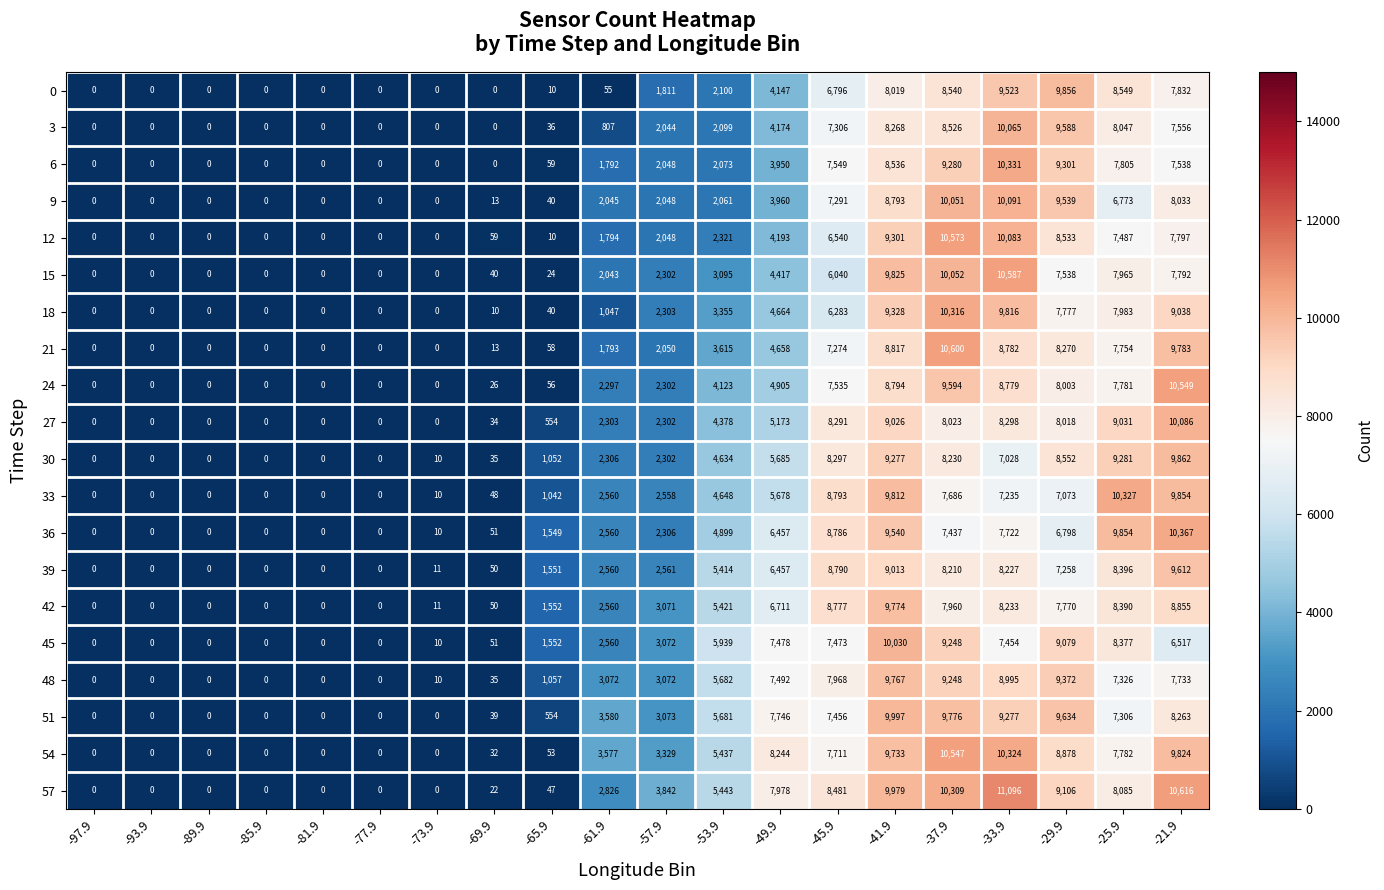

At which category is the sum across all series the highest?

-41.9